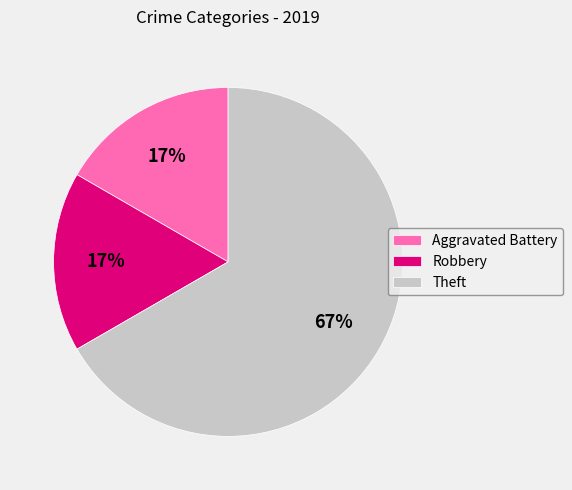

What percentage is the Robbery slice, to the nearest percent?

17%